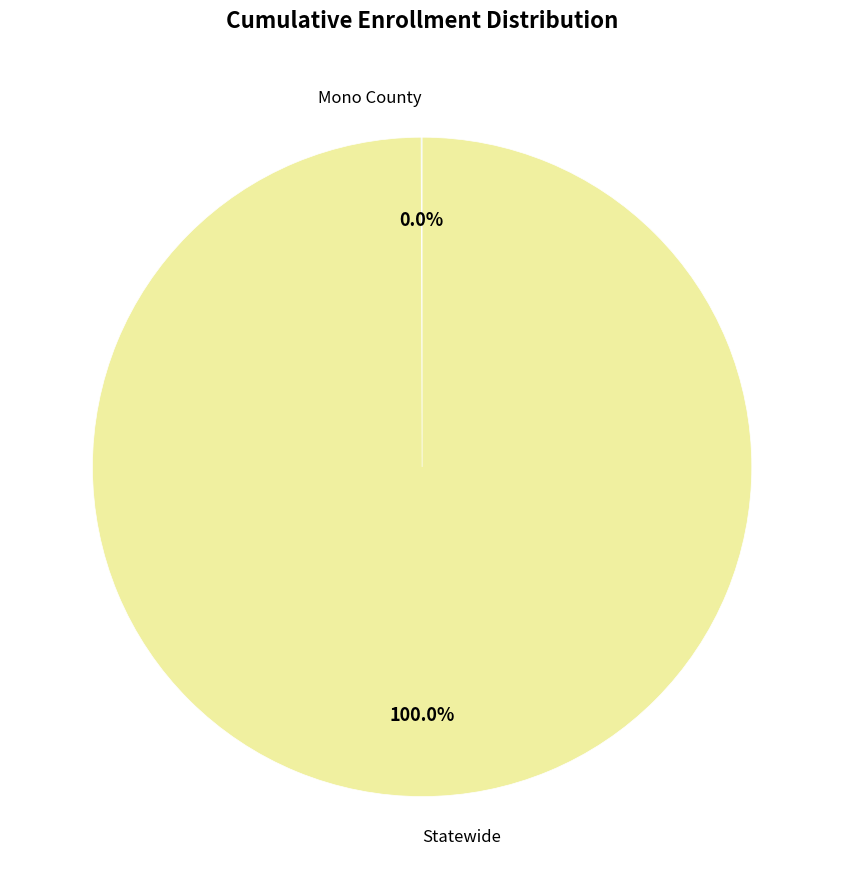

Which slice is the largest?

Statewide